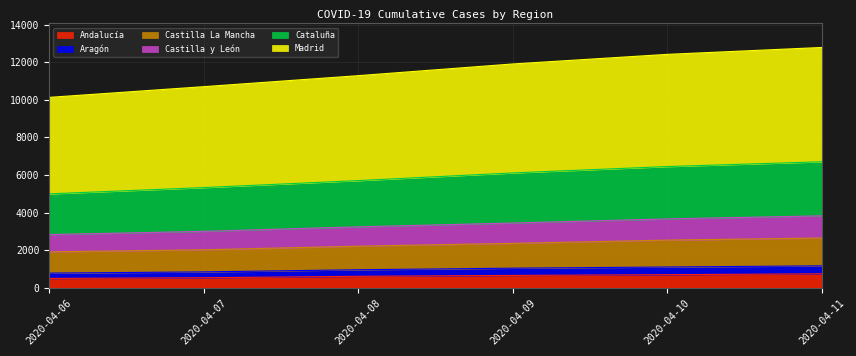

What is the total value across all series at 2020-04-07?

10699